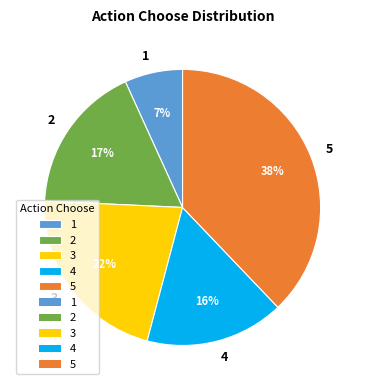

How many segments does this pie chart have?

5